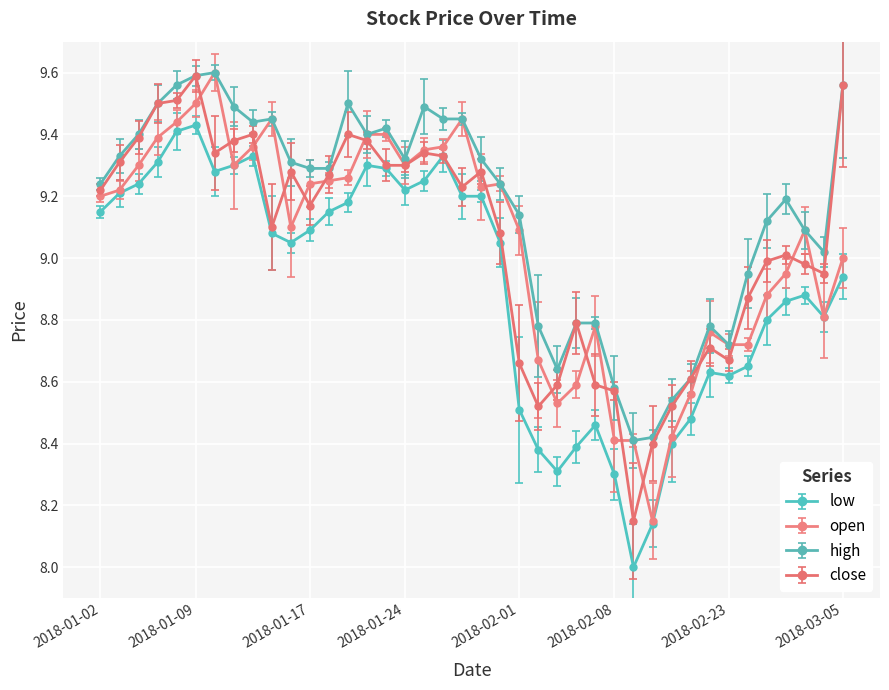

True or false: low and high intersect in this chart.

False